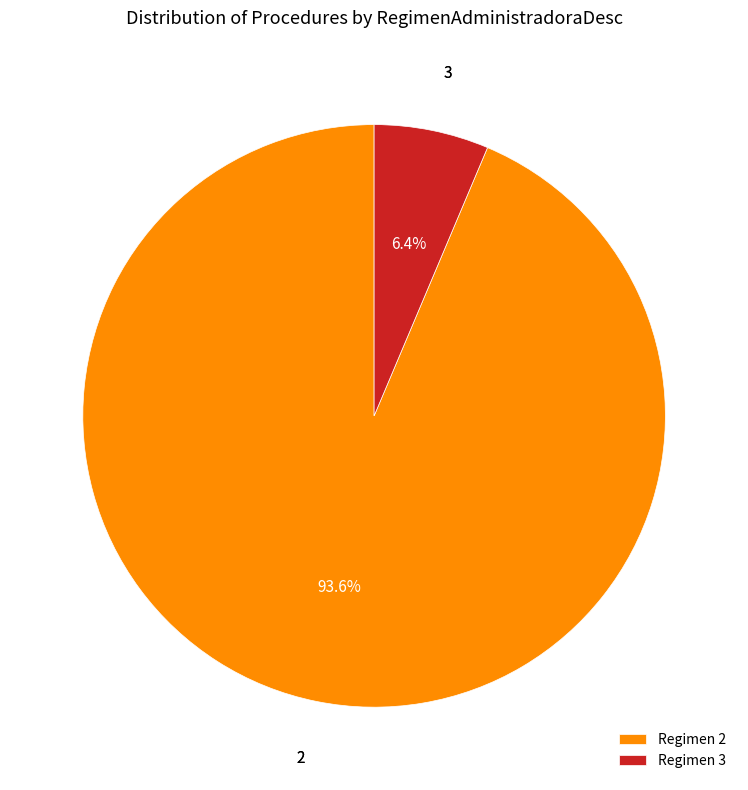

What is the smallest slice in the pie chart?

Regimen 3